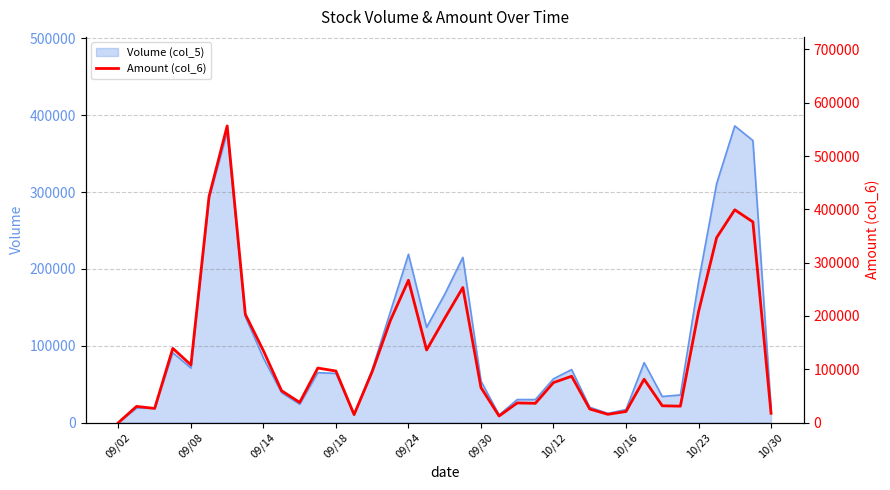

The value of Volume (col_5) at 09/30 is 35080. True or false?

False